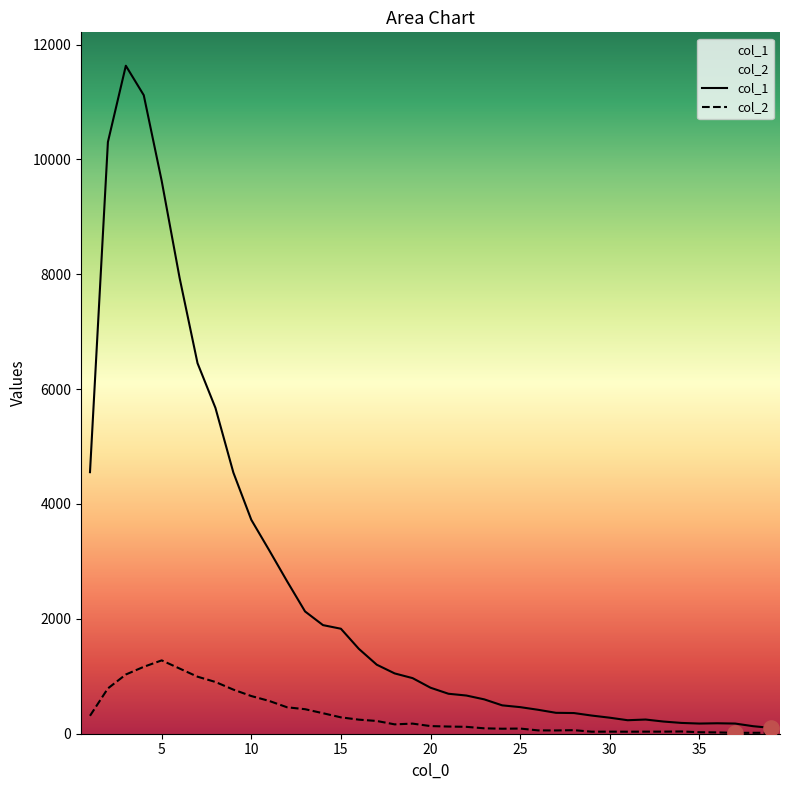

What are all the series names shown in the legend?

col_1, col_2